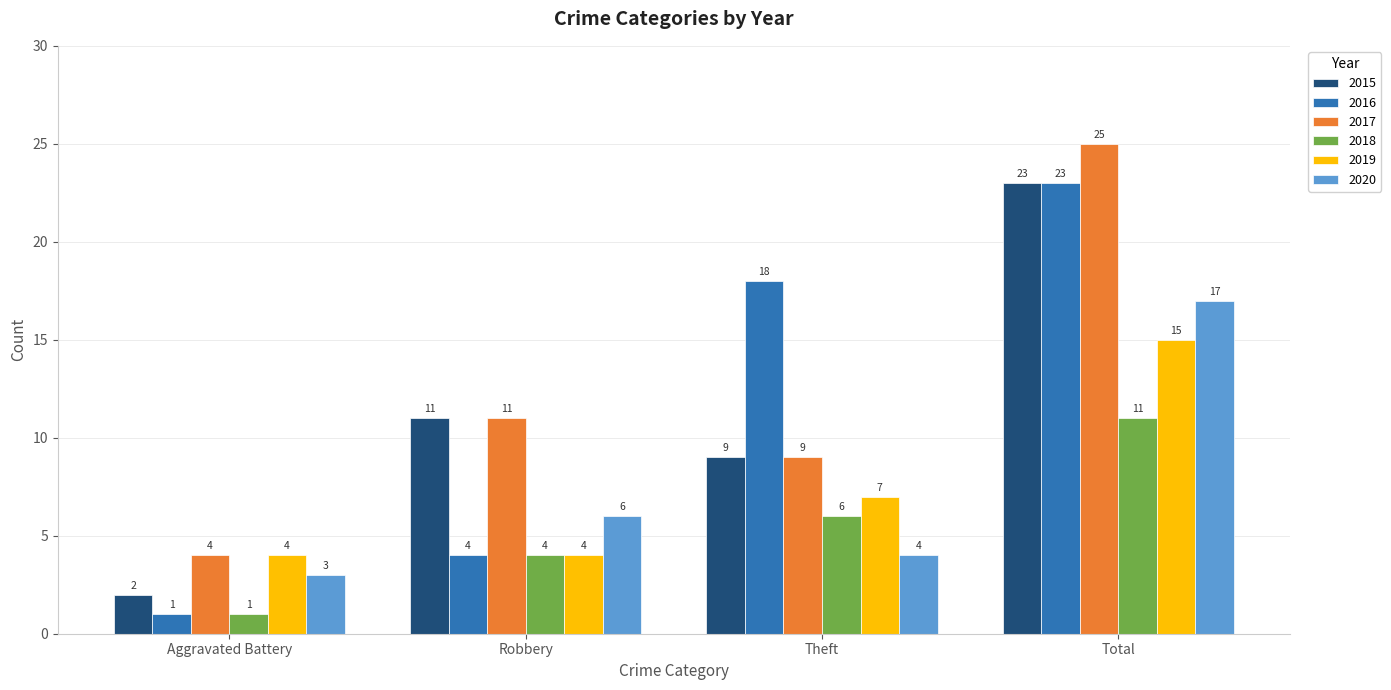

What is the difference between the second highest and minimum values in the 2020 series?

3